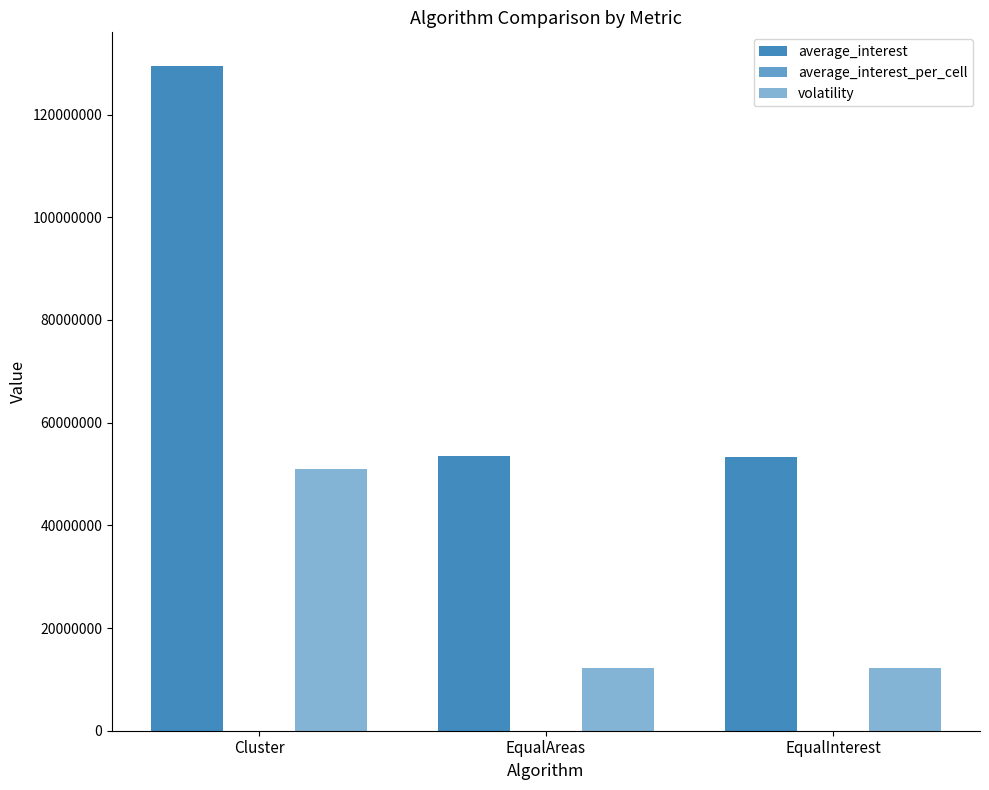

Between EqualAreas and Cluster, which is larger?

Cluster